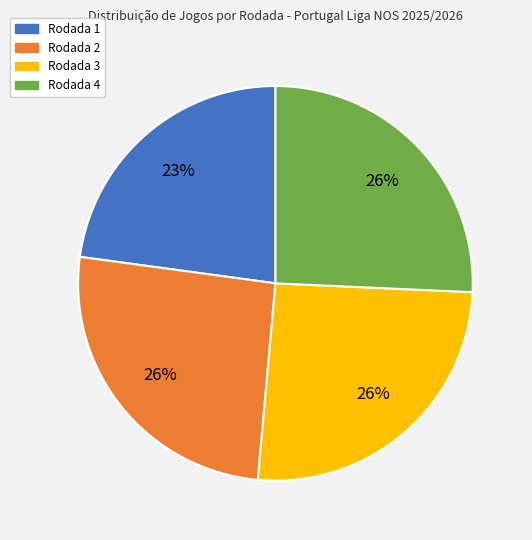

What is the smallest slice in the pie chart?

Rodada 1